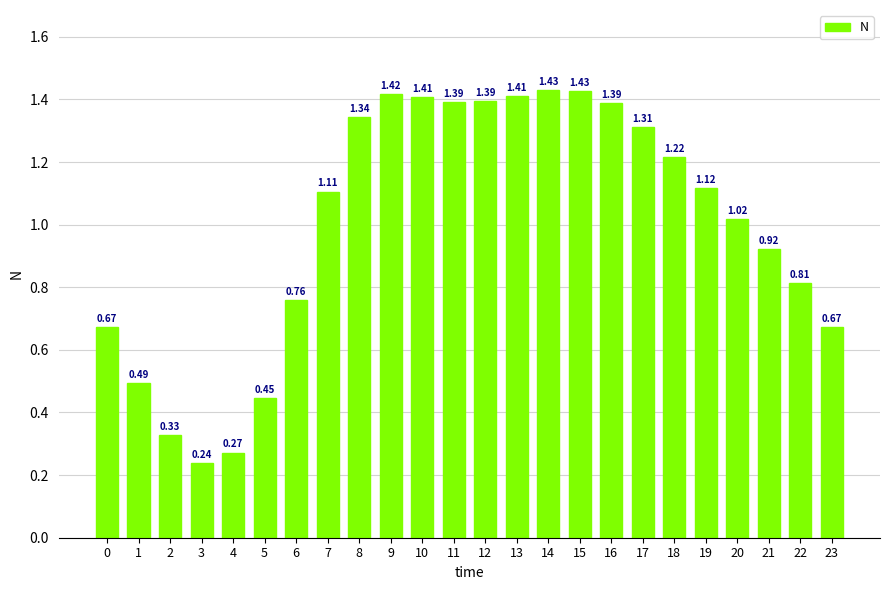

What is the sum of all values?

24.0